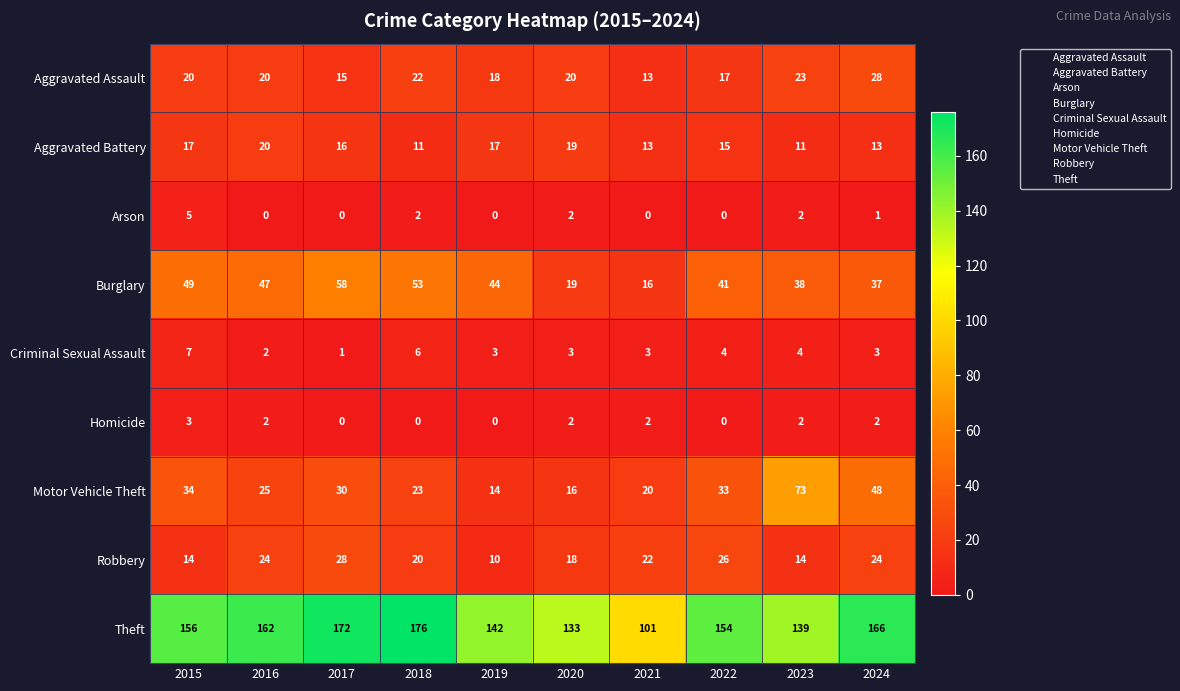

At which category is the sum across all series the highest?

2024